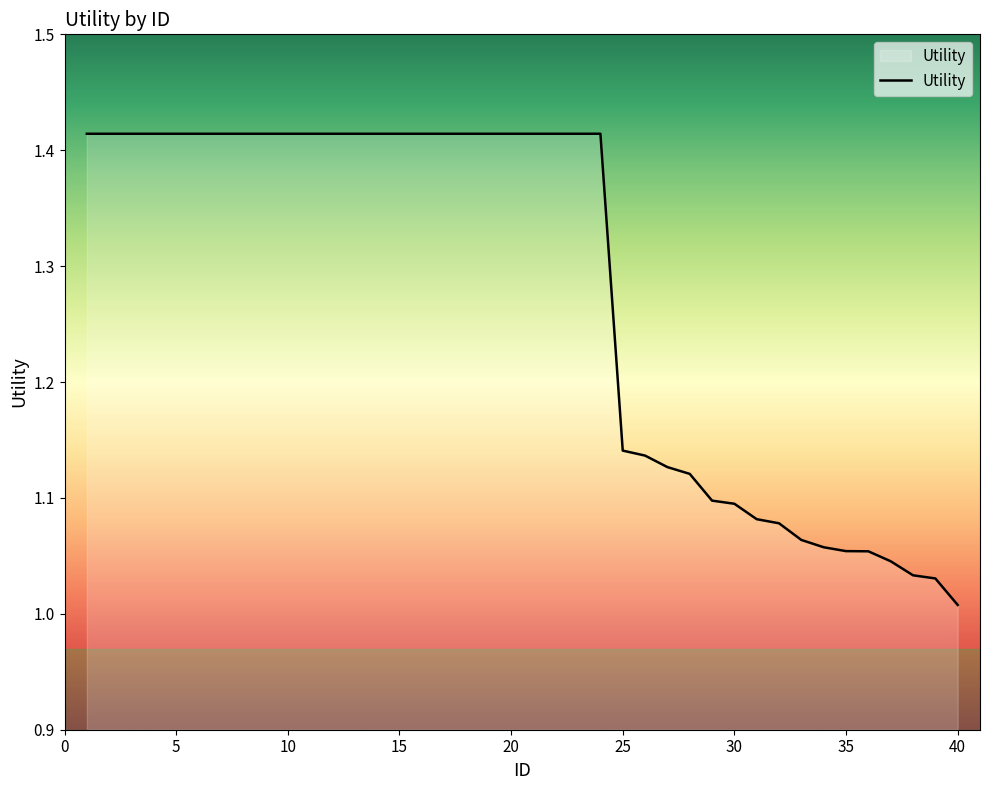

What is the difference between the maximum and minimum values?

0.4